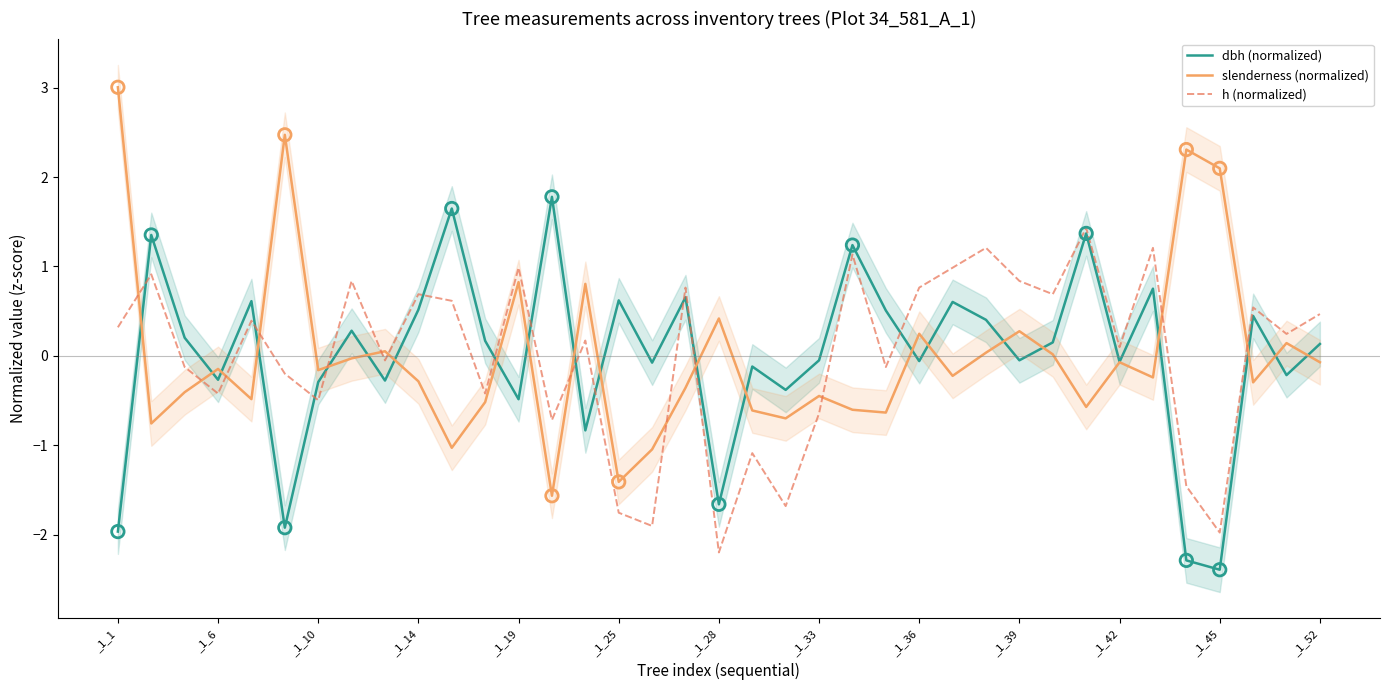

Which series reaches the minimum Y coordinate?

dbh (normalized)